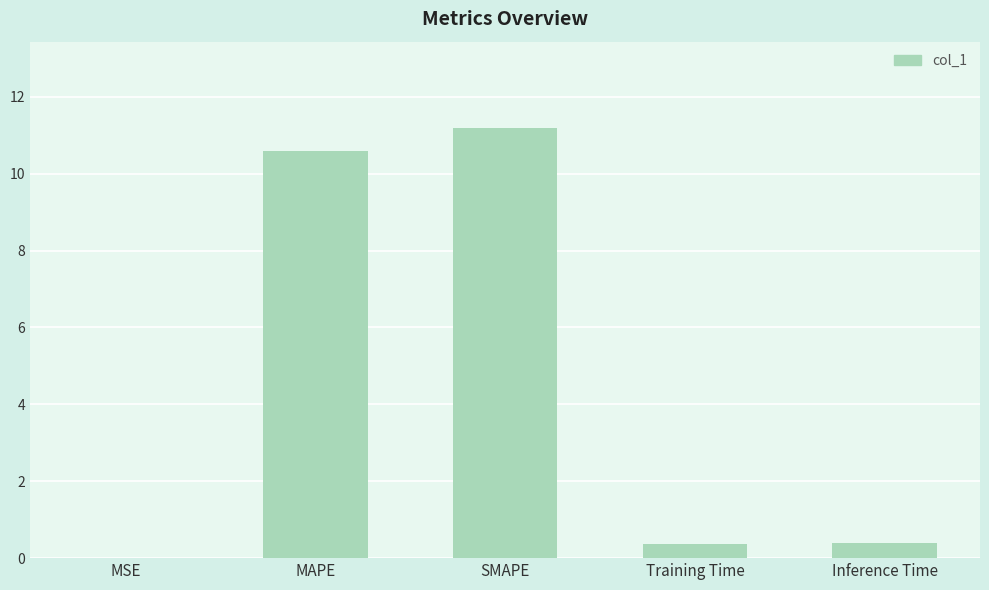

True or false: the data shows 14.2 at MAPE.

False